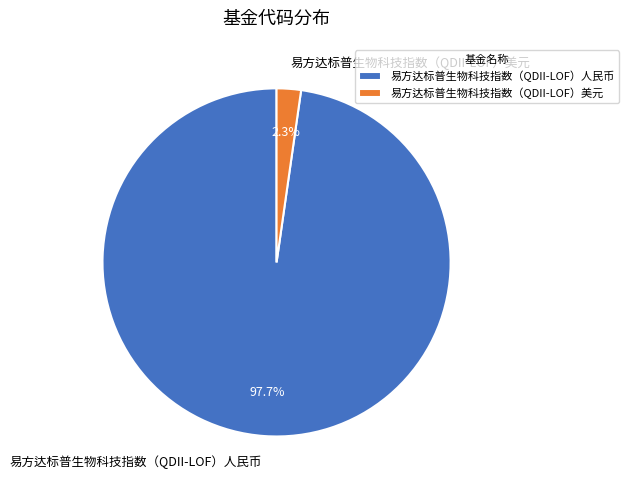

How many slices are in this pie chart?

2